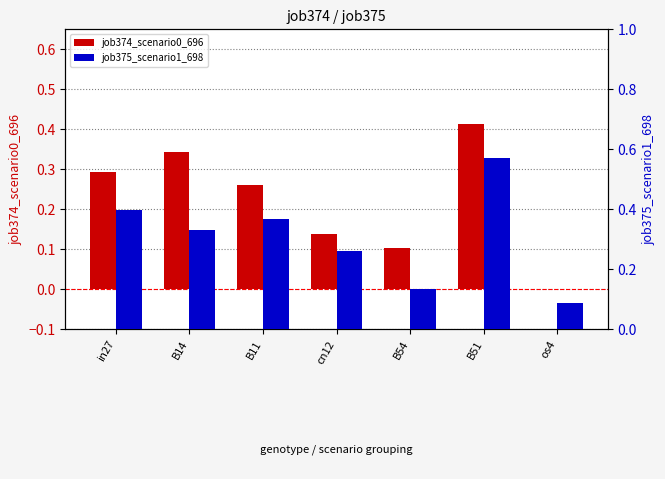

What is the sum of all job375_scenario1_698 values?

2.1